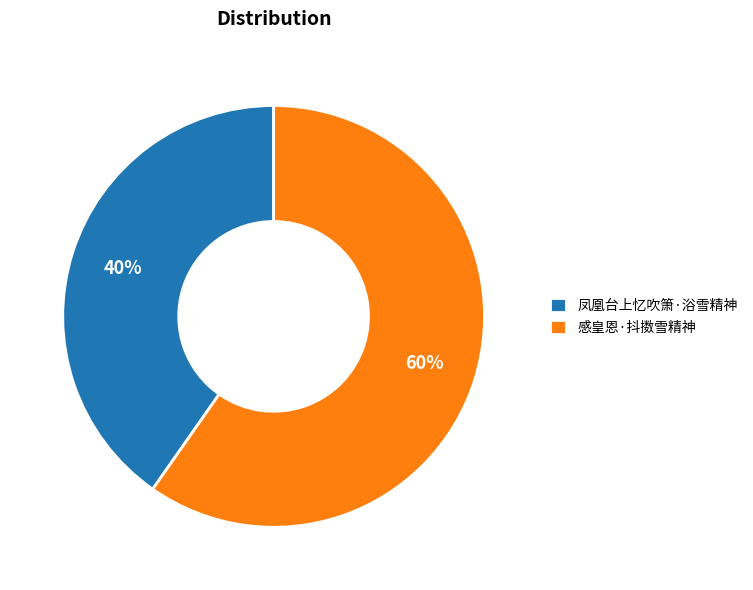

What is the smallest slice in the pie chart?

凤凰台上忆吹箫·浴雪精神